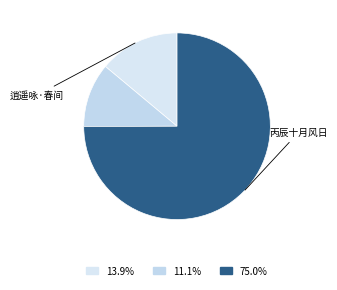

Count the number of slices in the pie.

3